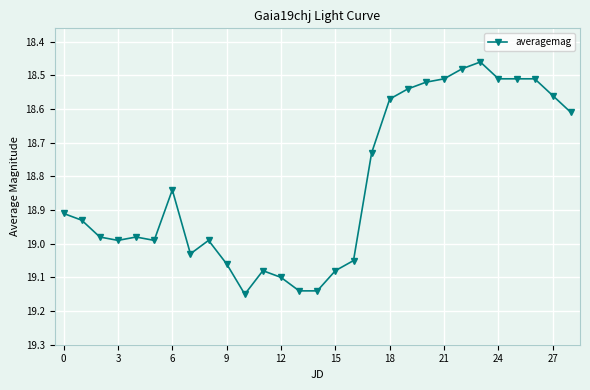

What is the sum of all values?

546.0